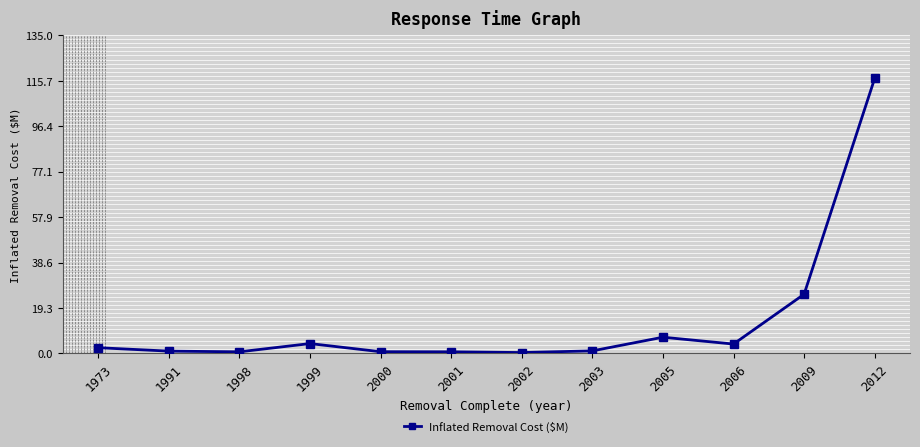

Does the chart have visible grid lines?

No